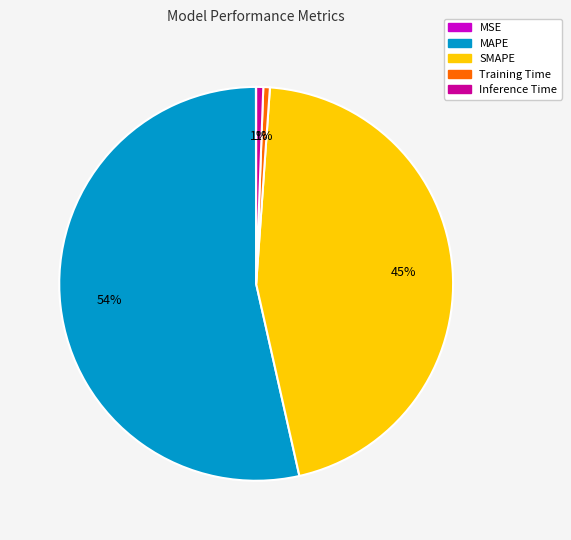

Does any single category account for the majority?

Yes